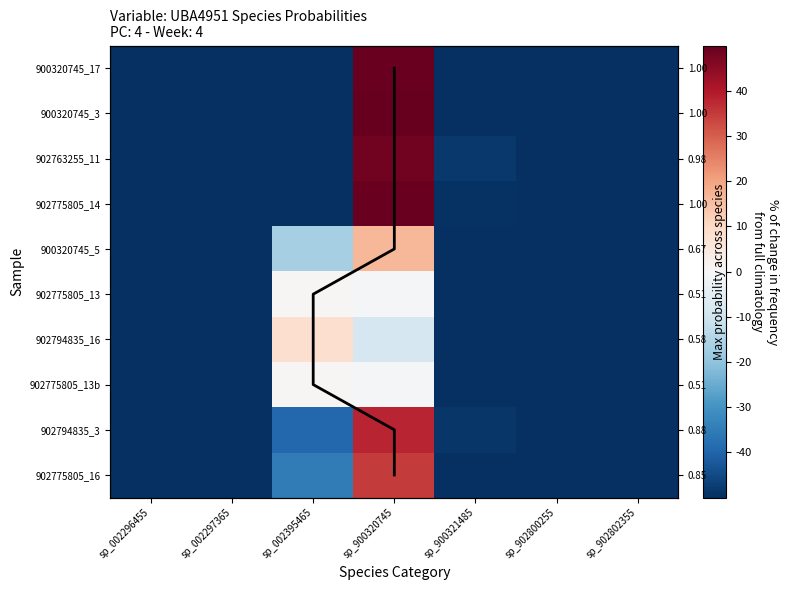

True or false: 900320745_17 has a value of -0.9 at sp_002297365.

False